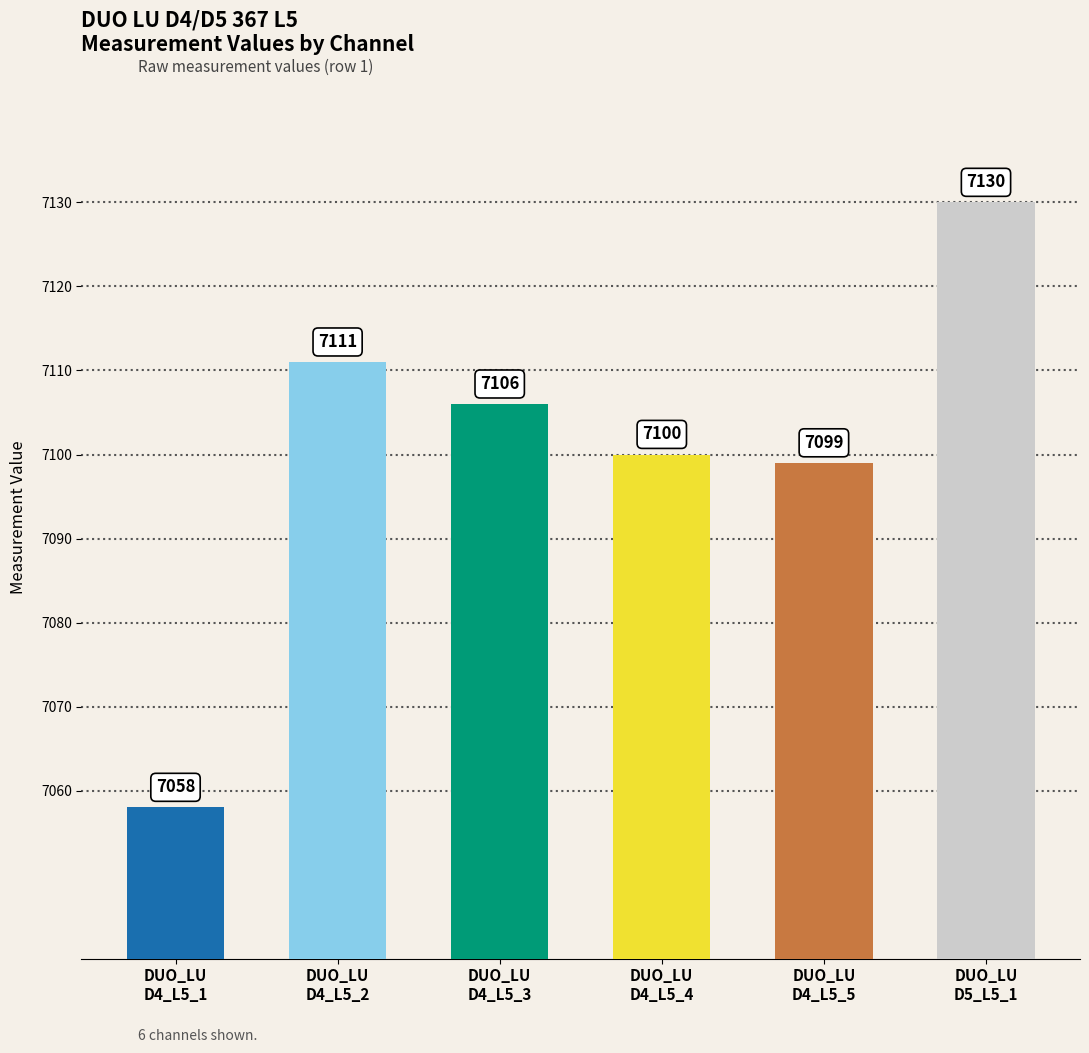

What is the difference between the second highest and minimum values?

53